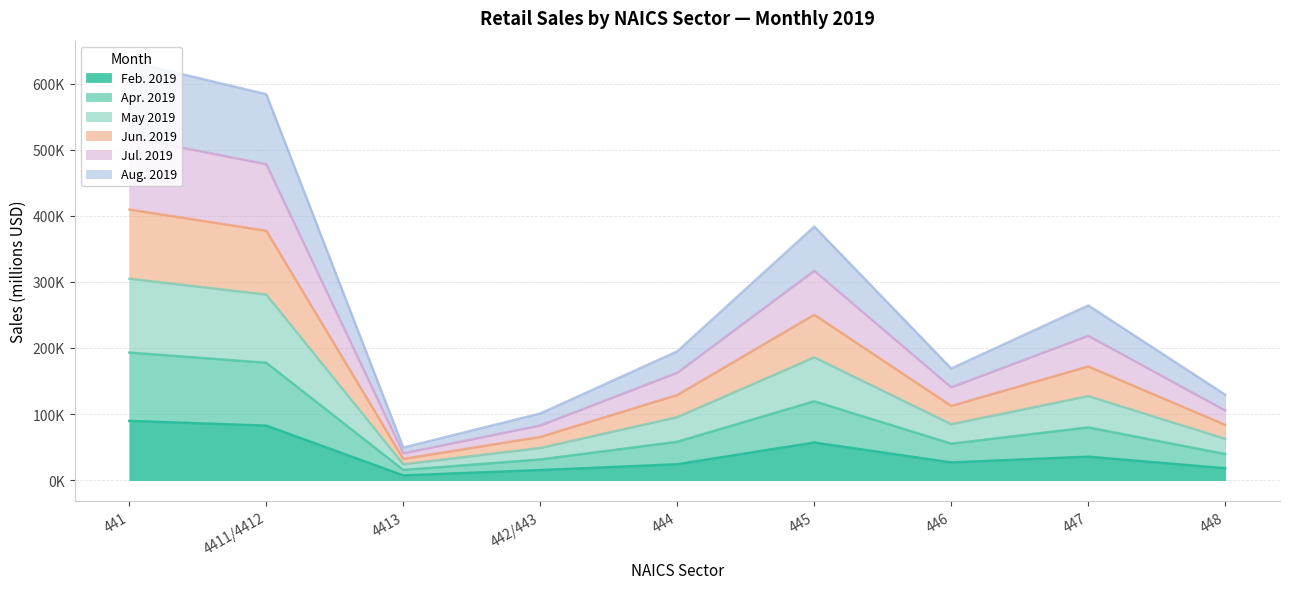

Which category has the lowest value in the Jul. 2019 series?

4413